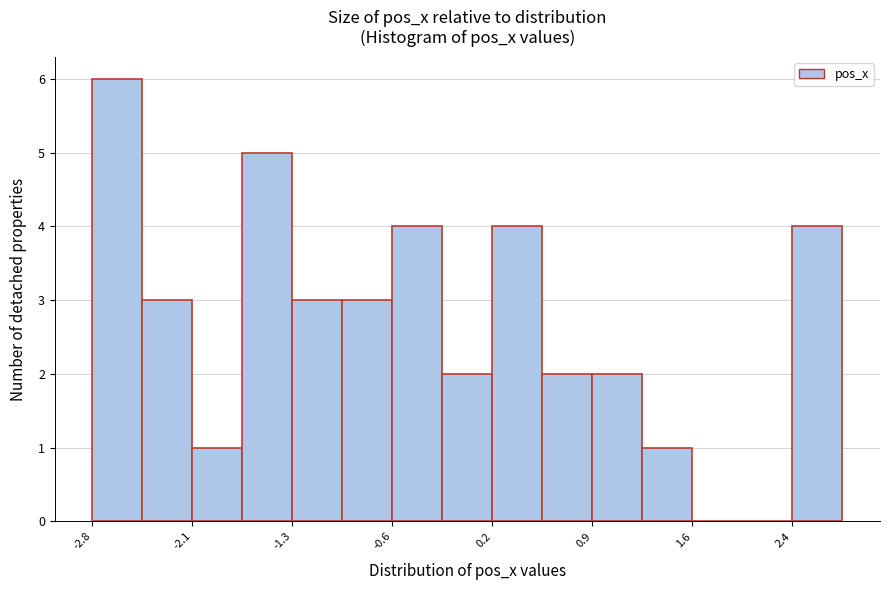

Around what value on the x-axis is the tallest bar? Give the approximate position of its centre, as read against the axis.

-2.6